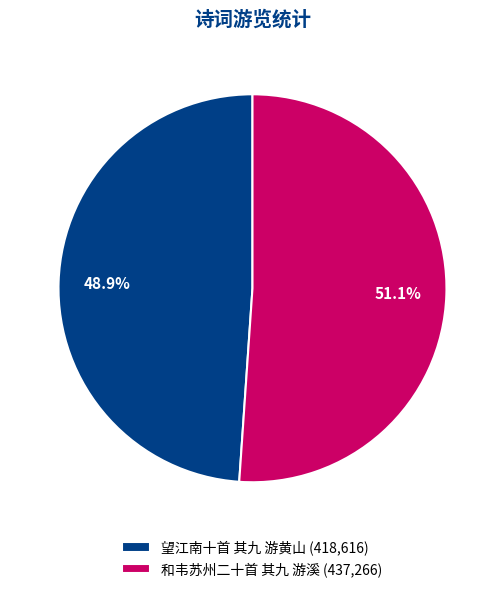

To the nearest percent, what percentage of the pie is 望江南十首 其九 游黄山?

49%